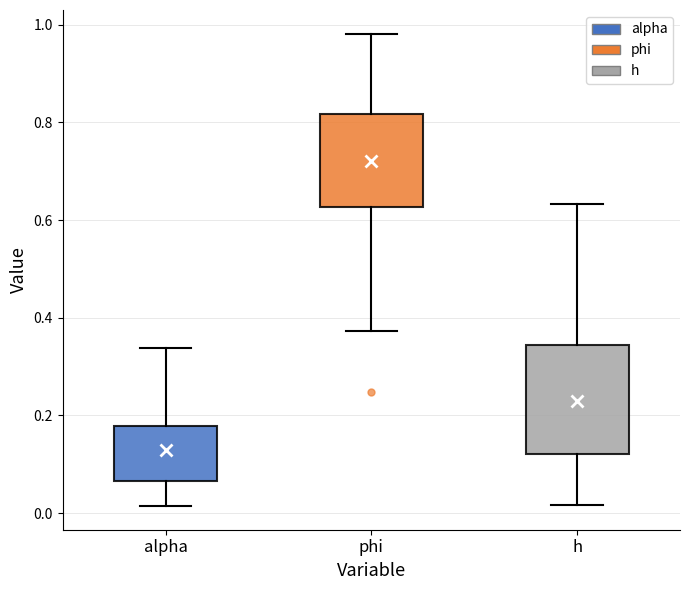

Reading left to right, read every box against the y-axis: the position of its median line, the range the box covers, and the ends of its whiskers. The values are not printed on the chart, so give them approximately, as read against the axis.

alpha: median 0.10, box 0.06 to 0.18, whiskers 0.02 to 0.34
phi: median 0.72, box 0.62 to 0.82, whiskers 0.38 to 0.98
h: median 0.20, box 0.12 to 0.34, whiskers 0.02 to 0.64